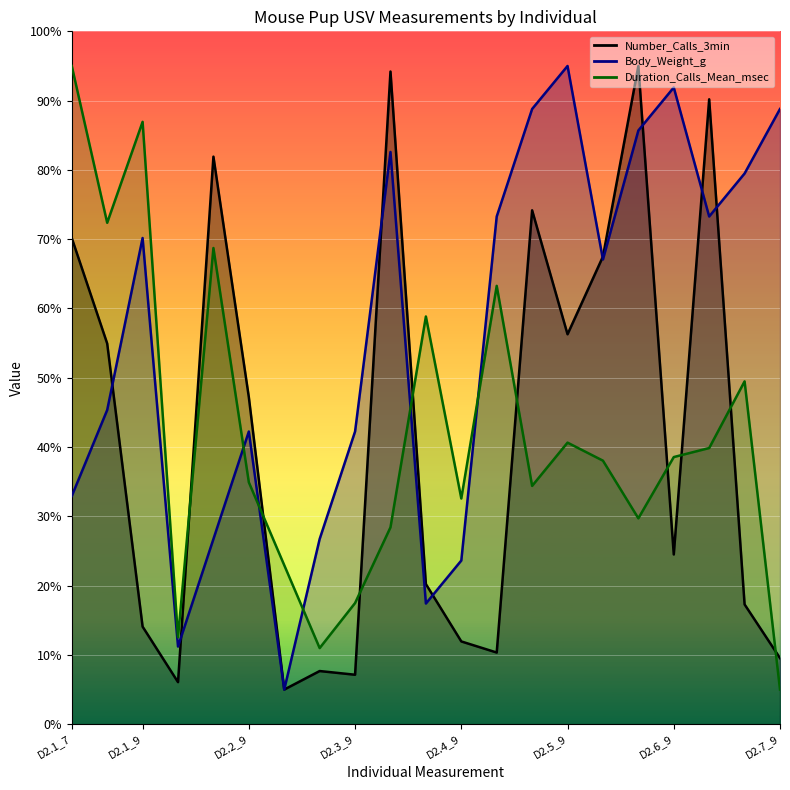

List the labels in order of Number_Calls_3min value, largest first.

D2.6_8, D2.4_7, D2.7_7, D2.2_8, D2.5_8, D2.1_7, D2.6_7, D2.5_9, D2.1_8, D2.2_9, D2.6_9, D2.4_8, D2.7_8, D2.1_9, D2.4_9, D2.5_7, D2.7_9, D2.3_8, D2.3_9, D2.2_7, D2.3_7